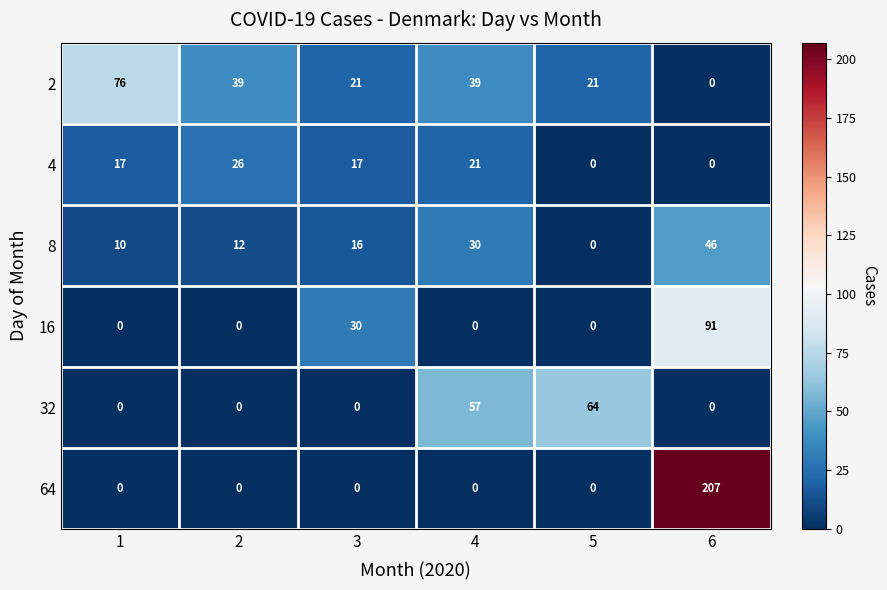

How many categories are shown in the chart?

6